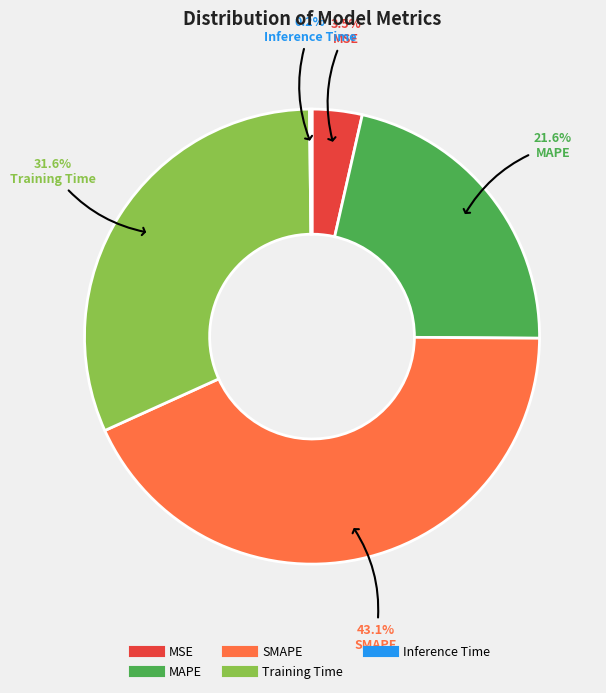

What is the largest slice in the pie chart?

SMAPE